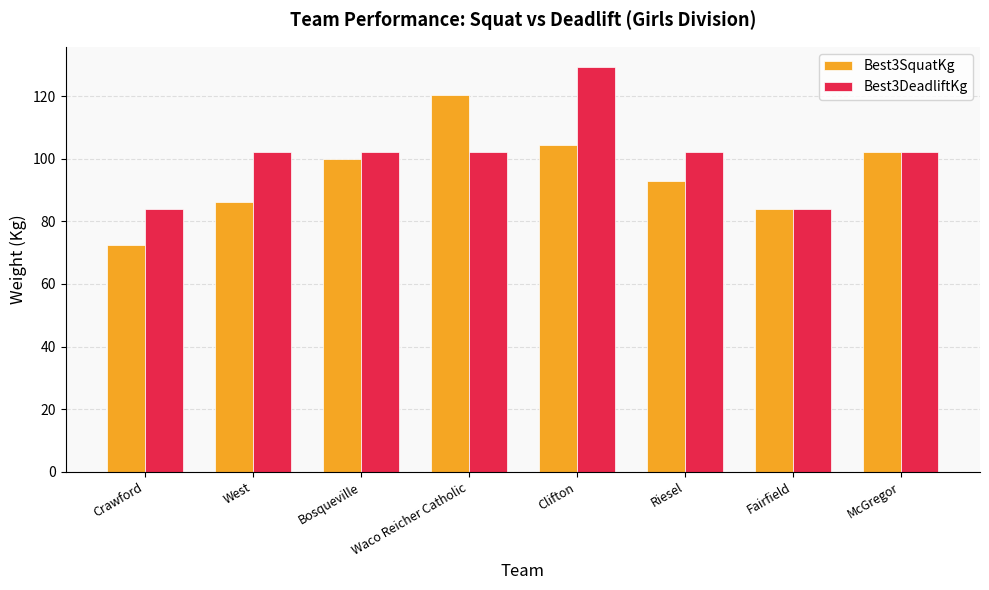

True or false: Best3SquatKg has a value of 49.1 at West.

False